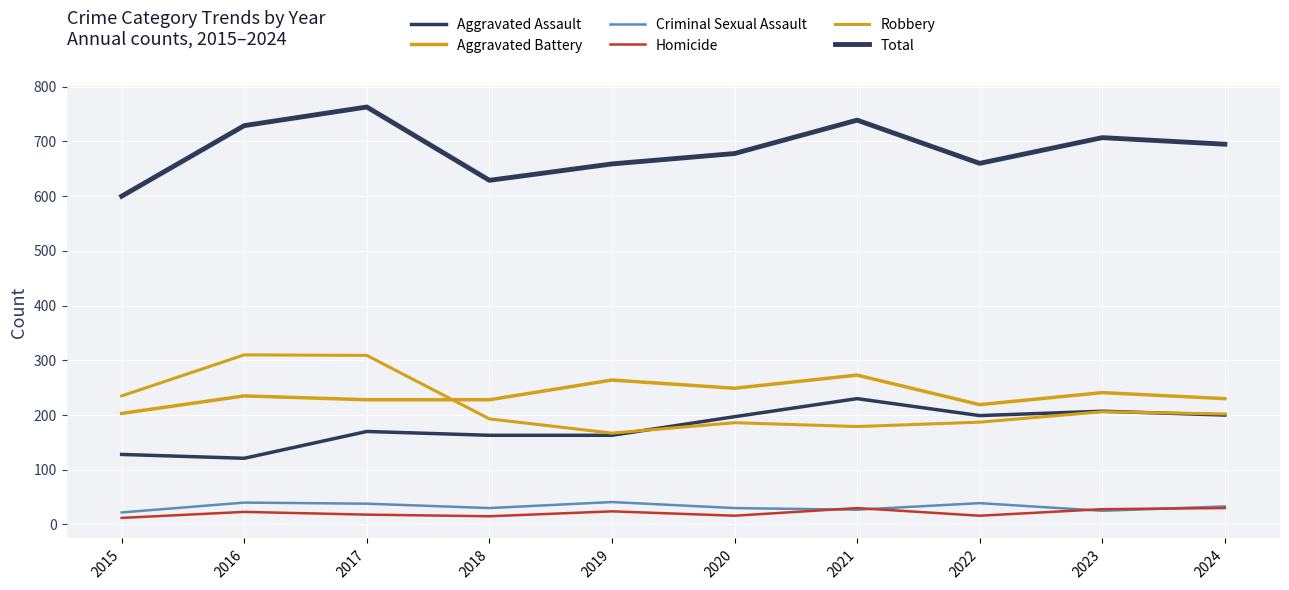

What is the sum of all Homicide values?

212